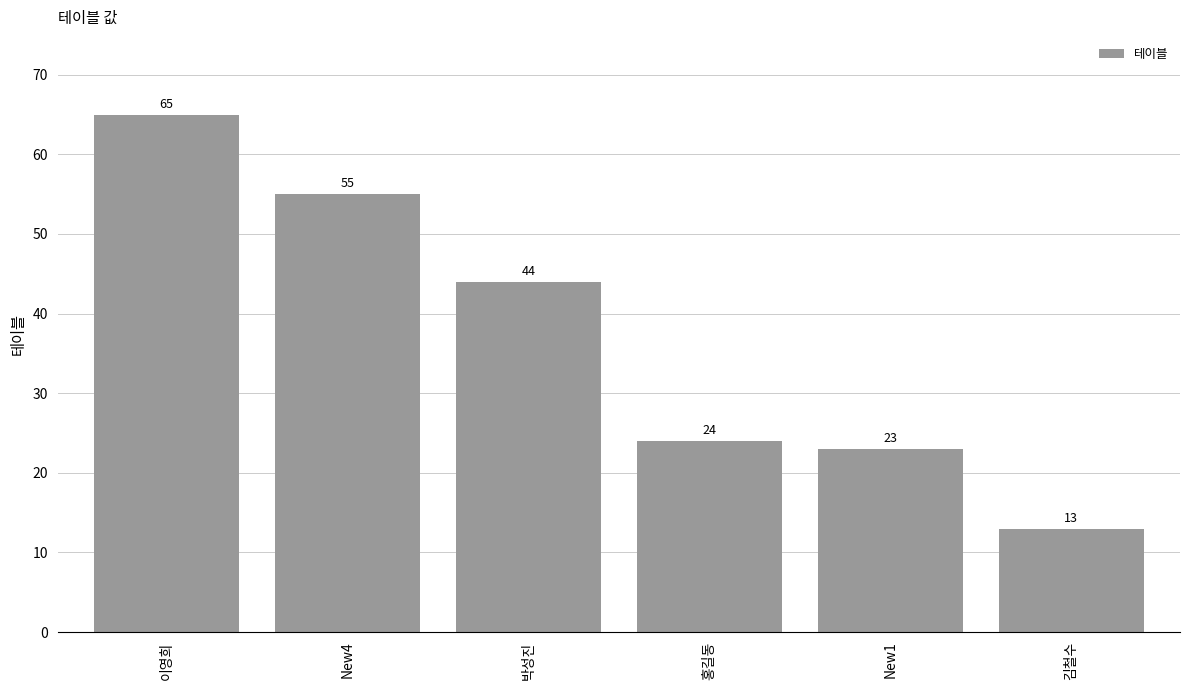

What is the difference between the maximum and minimum values?

52